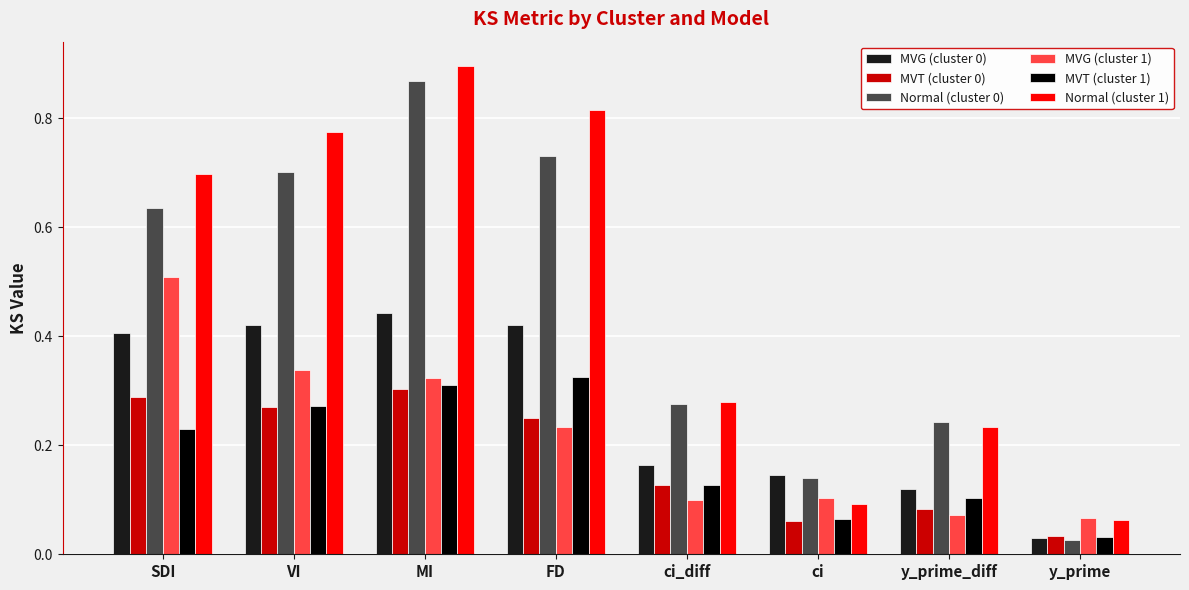

Which category has the lowest value in the Normal (cluster 1) series?

y_prime